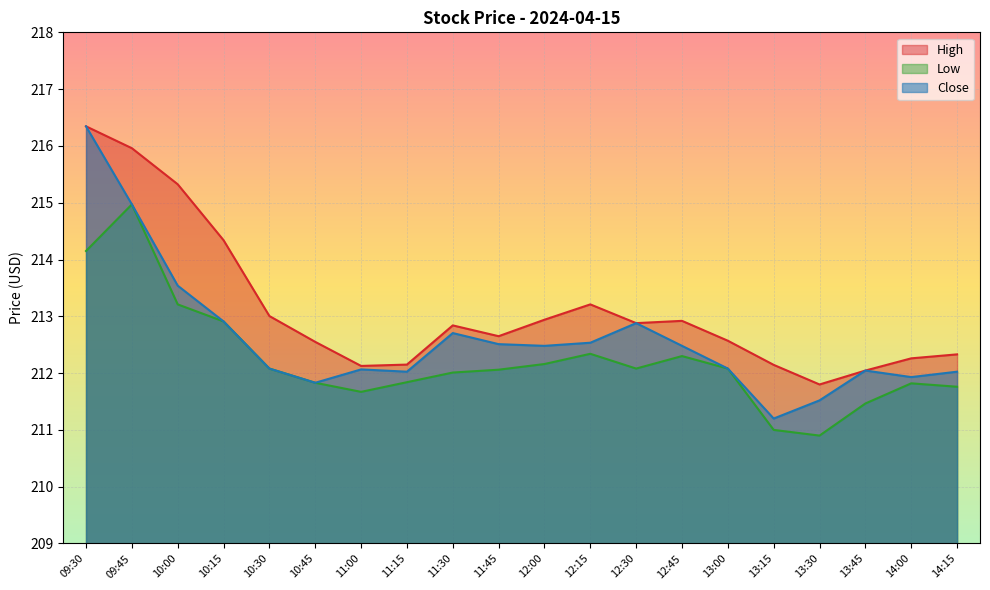

Rank the categories by Close value from highest to lowest.

09:30, 09:45, 10:00, 10:15, 12:30, 11:30, 12:15, 11:45, 12:00, 12:45, 10:30, 13:00, 11:00, 13:45, 11:15, 14:15, 14:00, 10:45, 13:30, 13:15